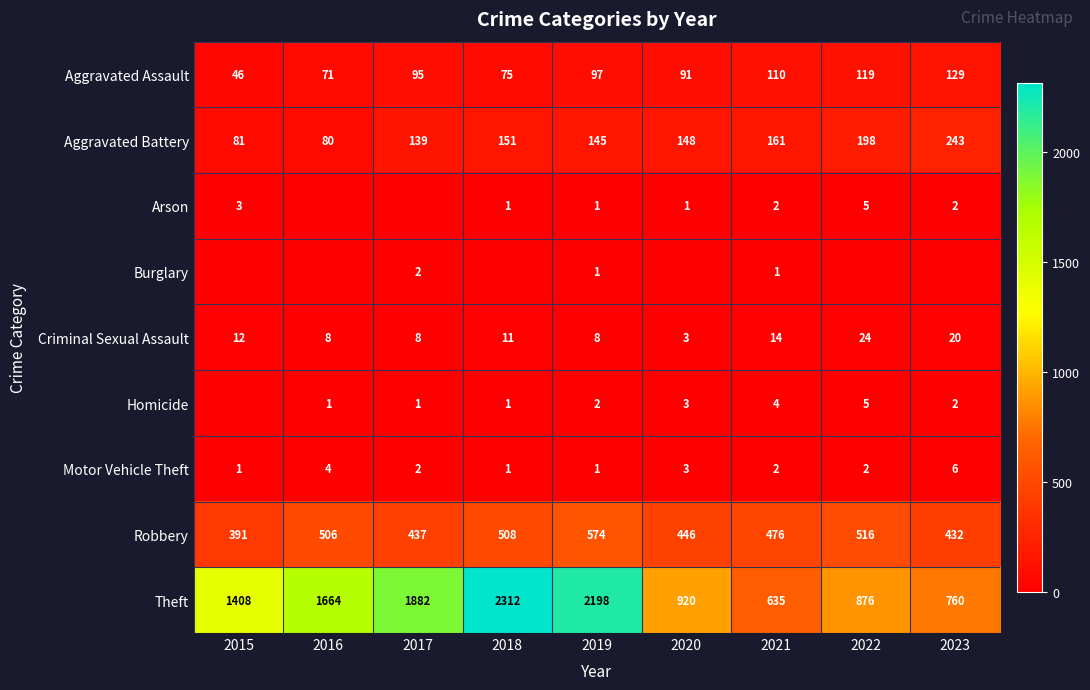

What is the difference between the Aggravated Battery values at 2023 and 2019?

98